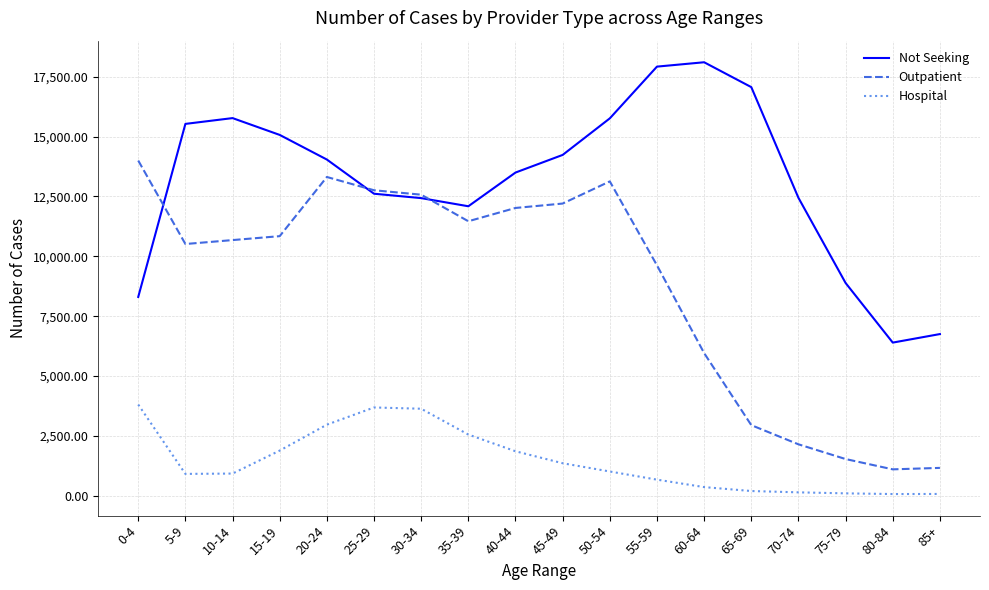

What position from the right is 50-54?

8